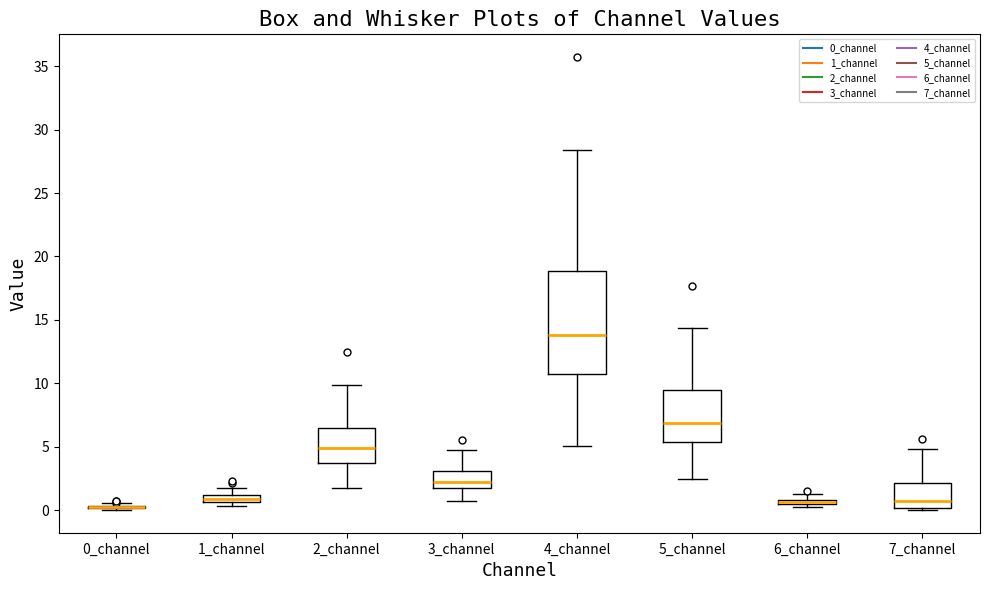

Where does the lower whisker of the box for 3_channel end on the y-axis? The values are not printed on the chart, so give them approximately, as read against the axis.

0.5